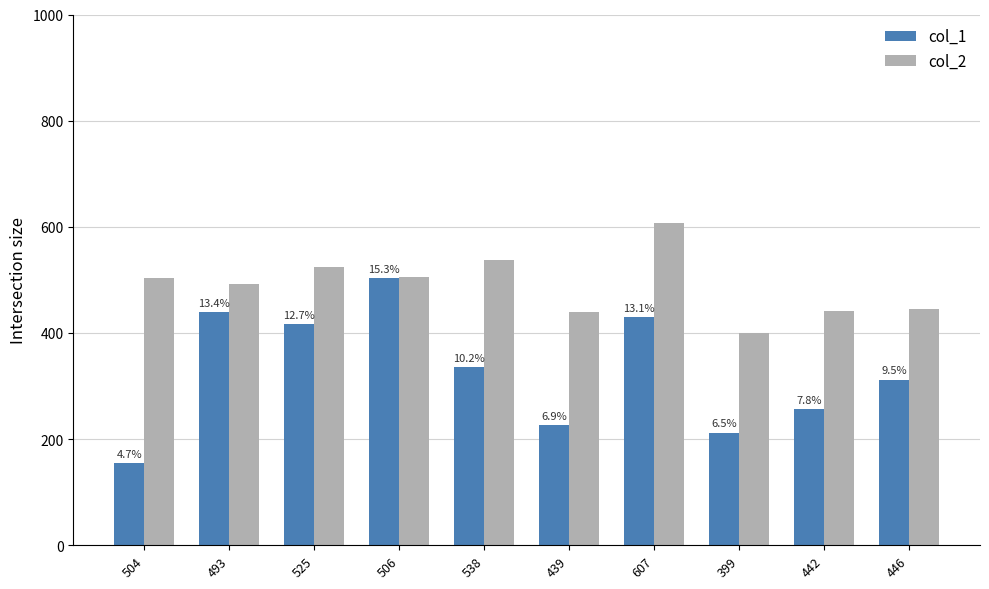

What is the difference between the maximum and minimum values in the col_1 series?

348